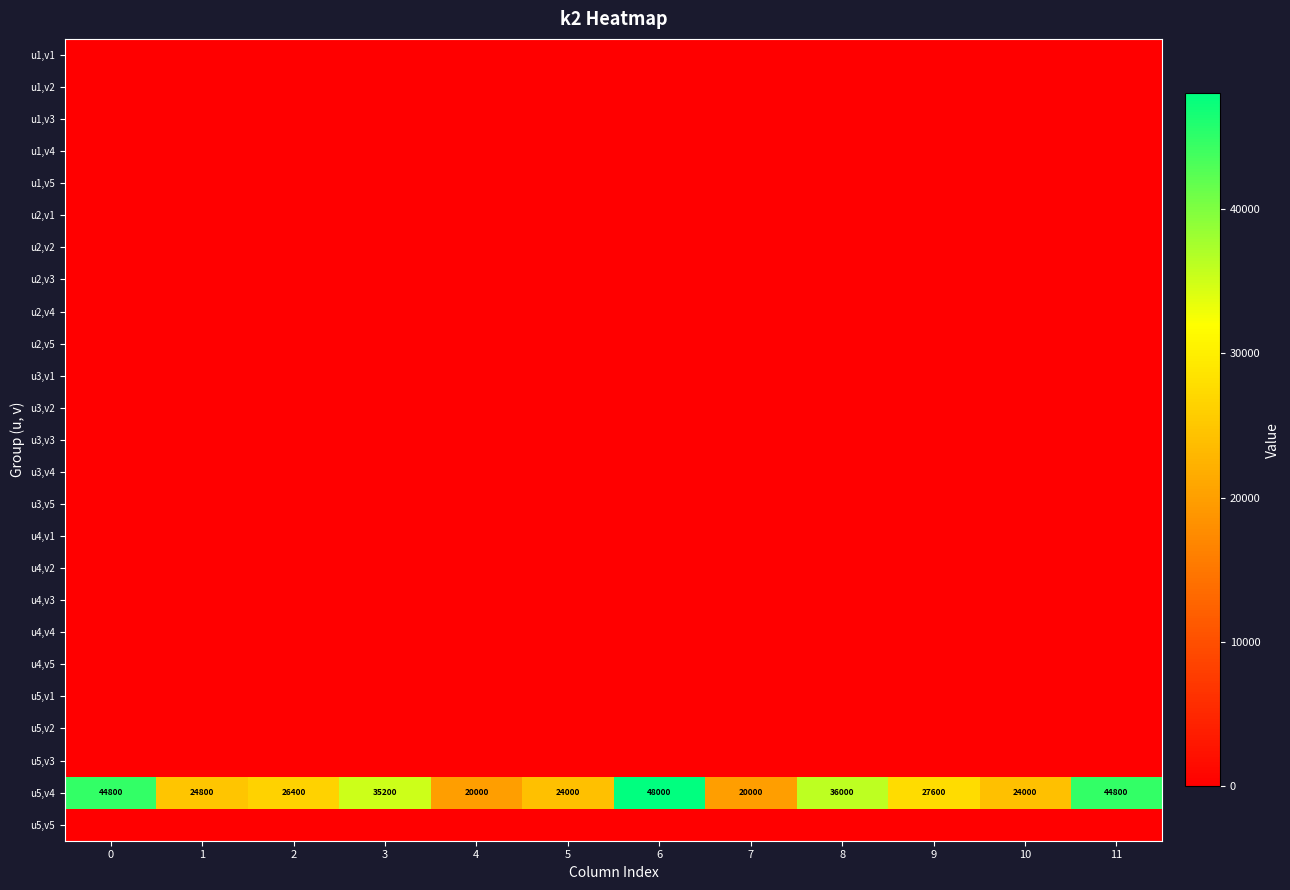

What is the difference between the maximum and minimum values in the u5,v4 series?

28000